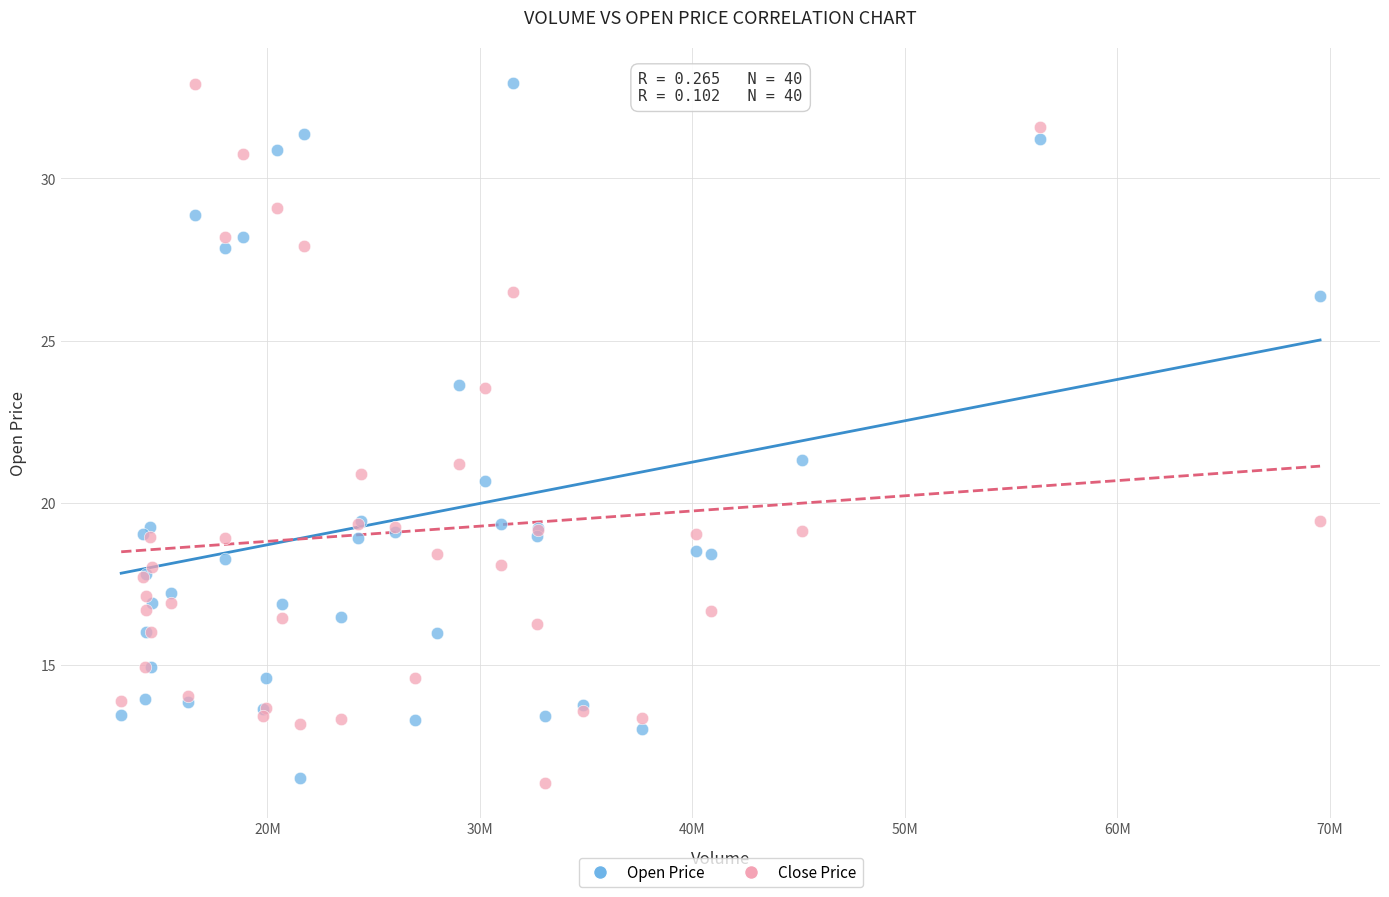

What is the X range (max minus min) for the scatter plot?

56421000.0